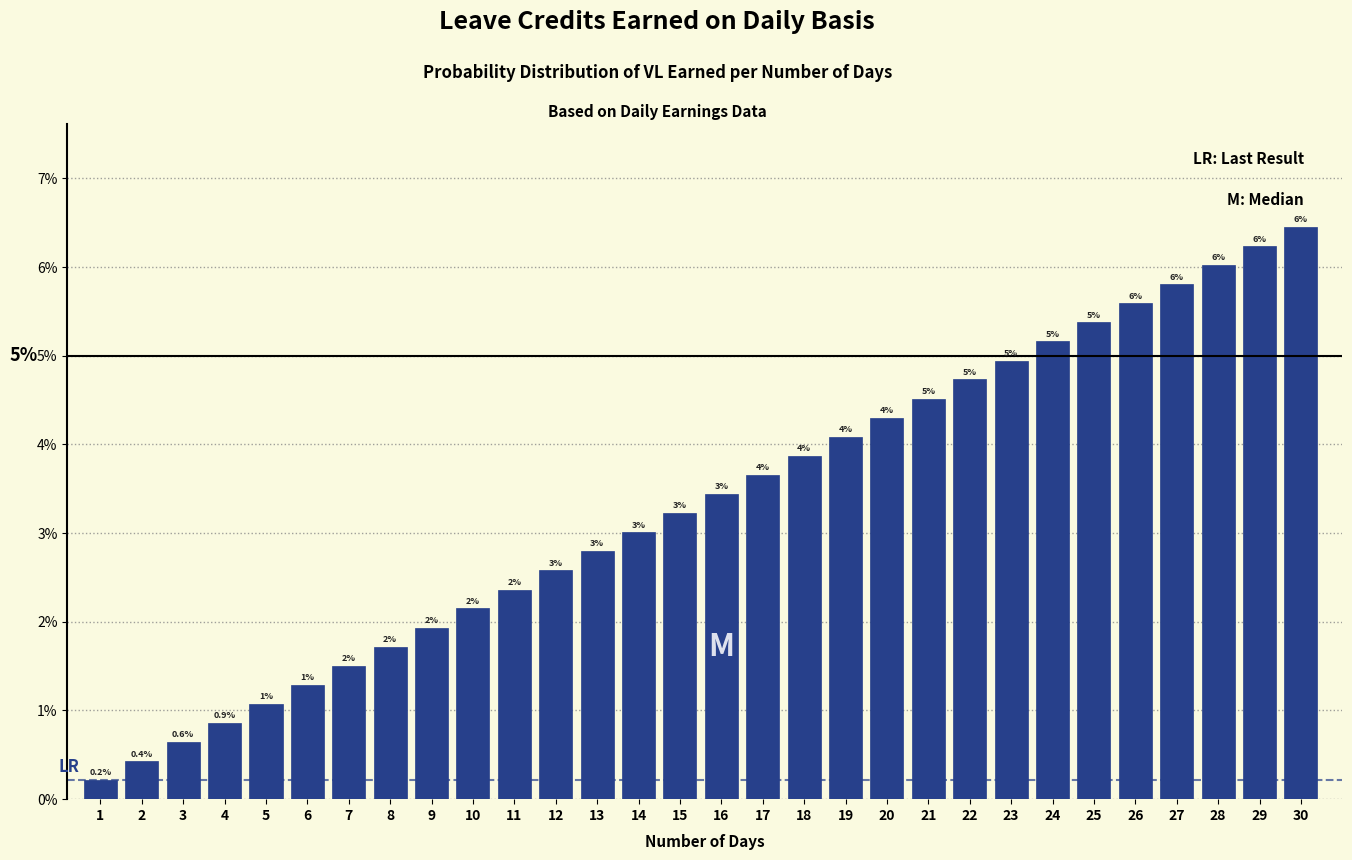

Are the bars horizontal?

No